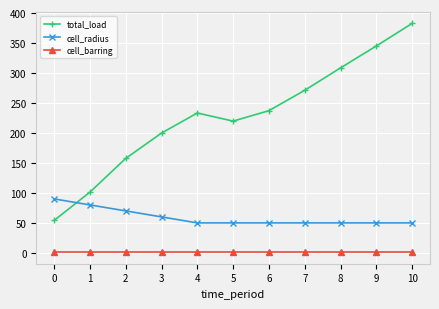

What is the difference between the maximum and second lowest values in the cell_radius series?

40.0